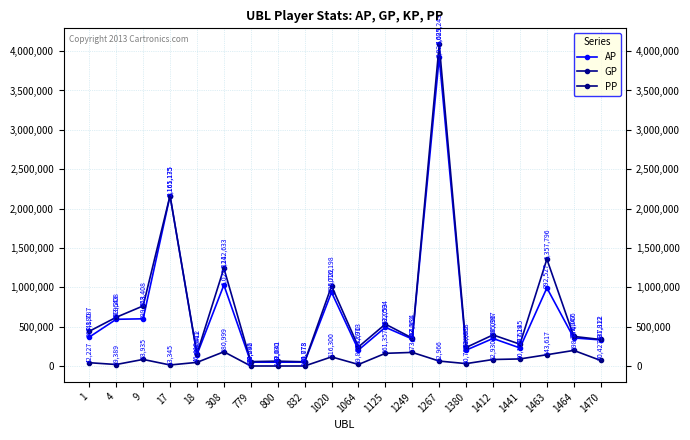

What are all the series names shown in the legend?

AP, GP, PP